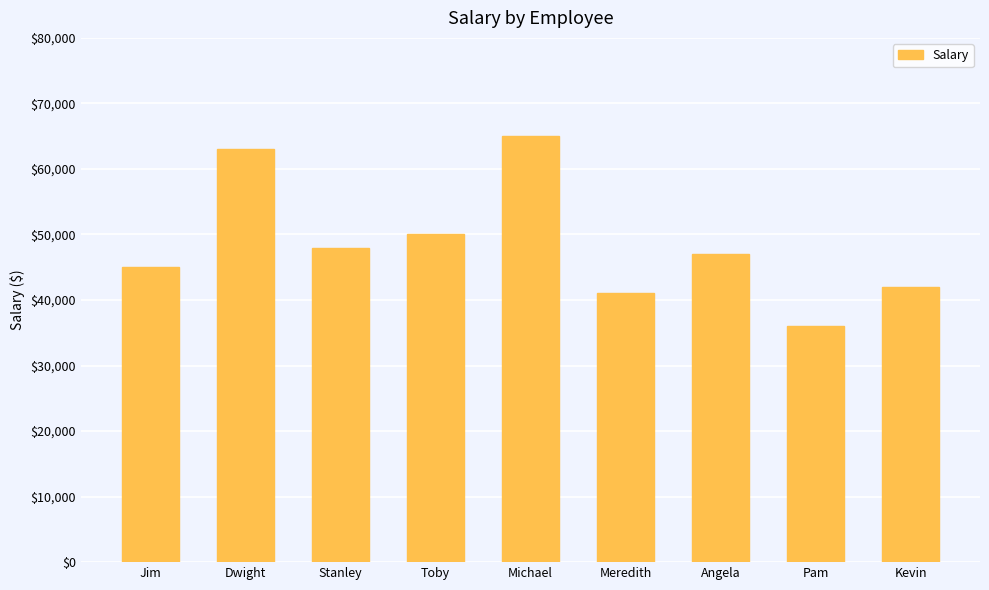

Approximately how many times larger is the value at Stanley compared to Toby?

1.0